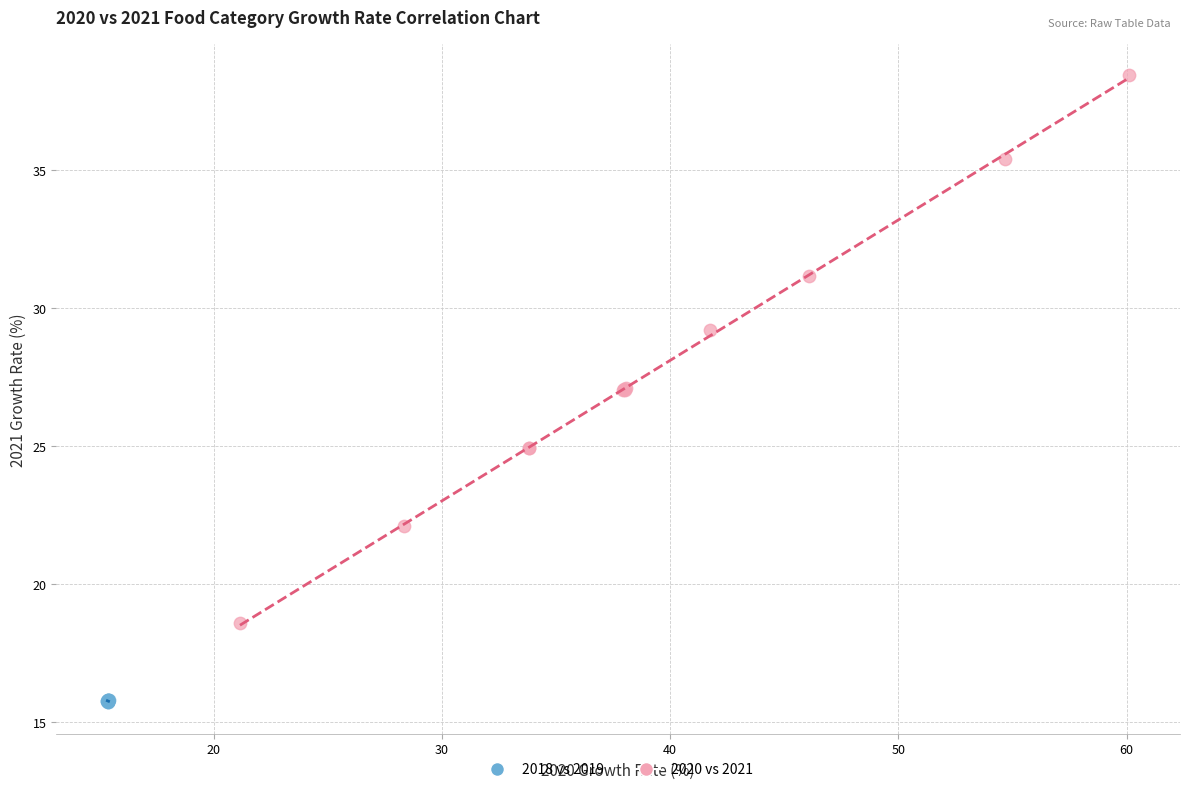

Which series reaches the minimum Y coordinate?

2018 vs 2019